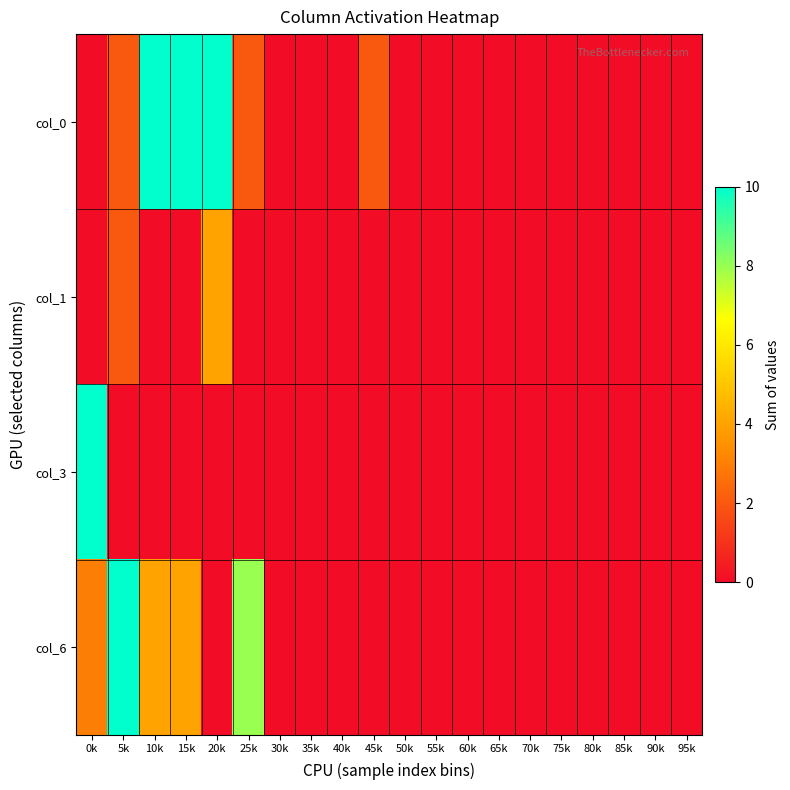

What is the maximum value shown in the chart?

10